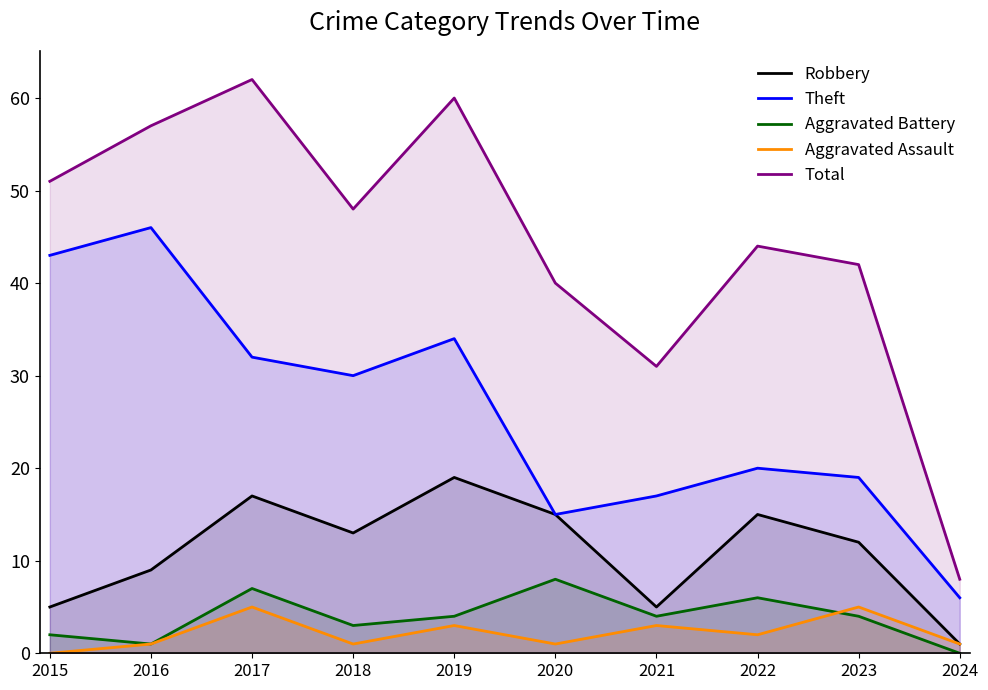

True or false: Total and Aggravated Assault intersect in this chart.

False